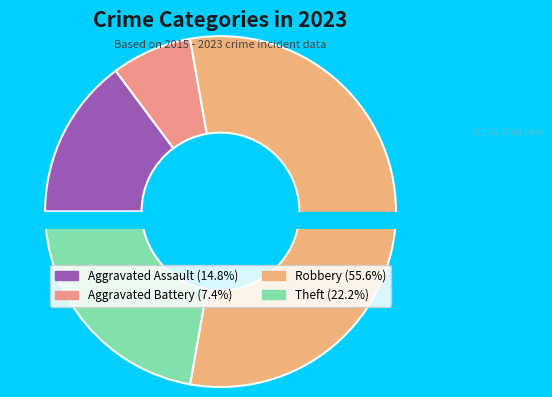

To the nearest percent, what percentage of the pie is Aggravated Assault?

15%